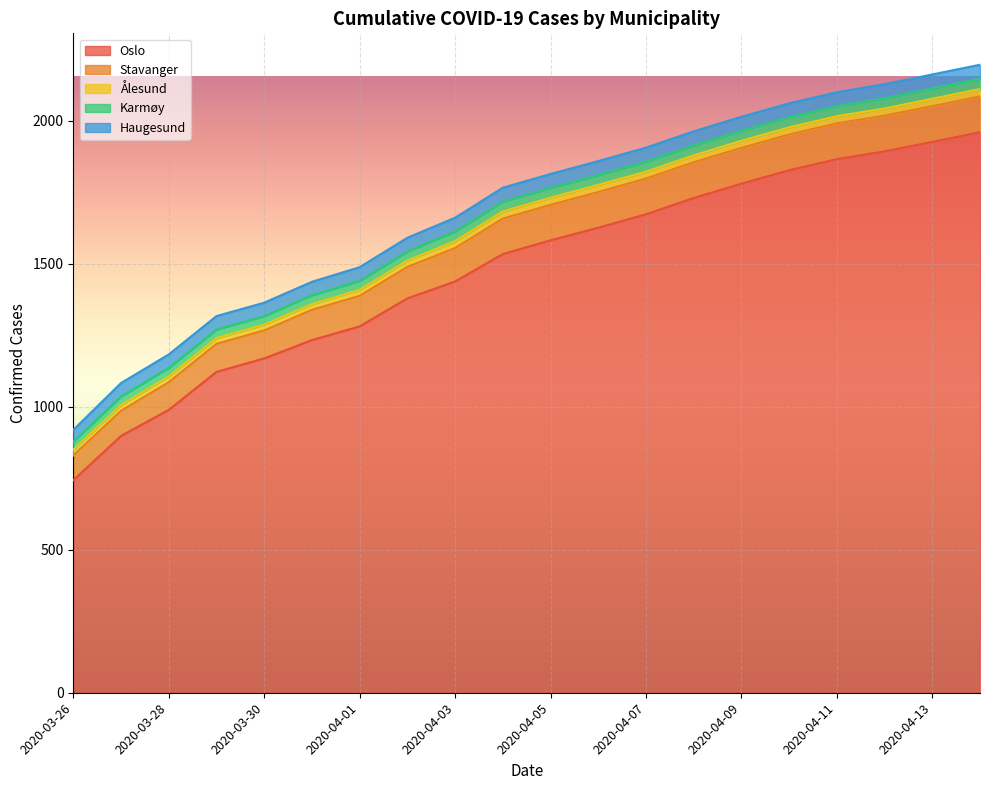

The value of Ålesund at 2020-04-05 is 36. True or false?

False